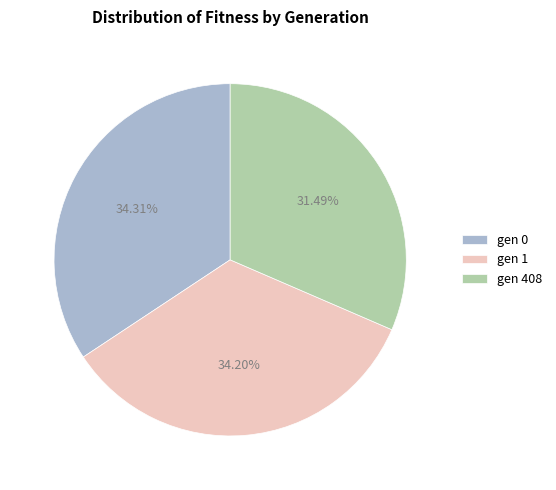

Count the number of slices in the pie.

3